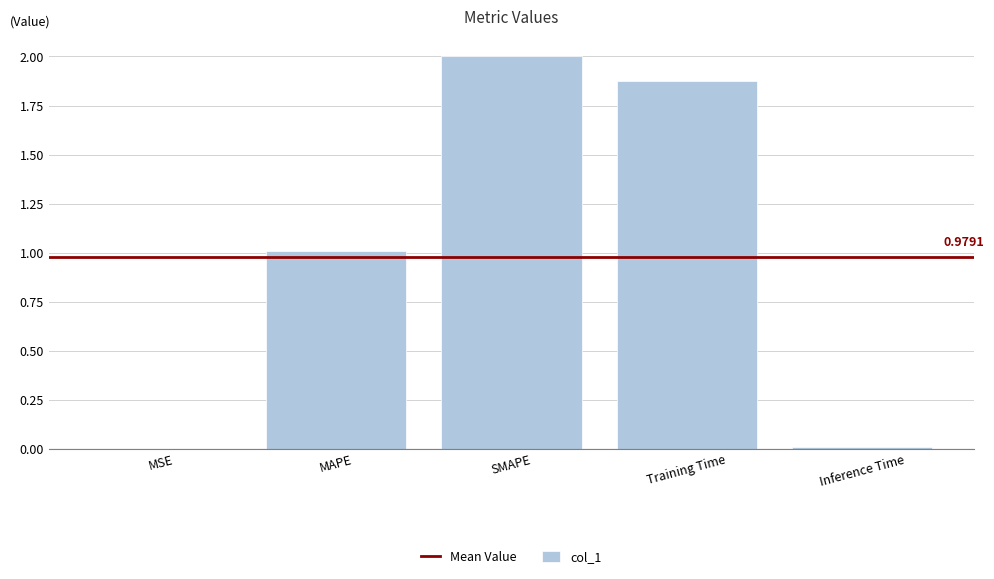

Which label corresponds to the largest value in the chart?

SMAPE